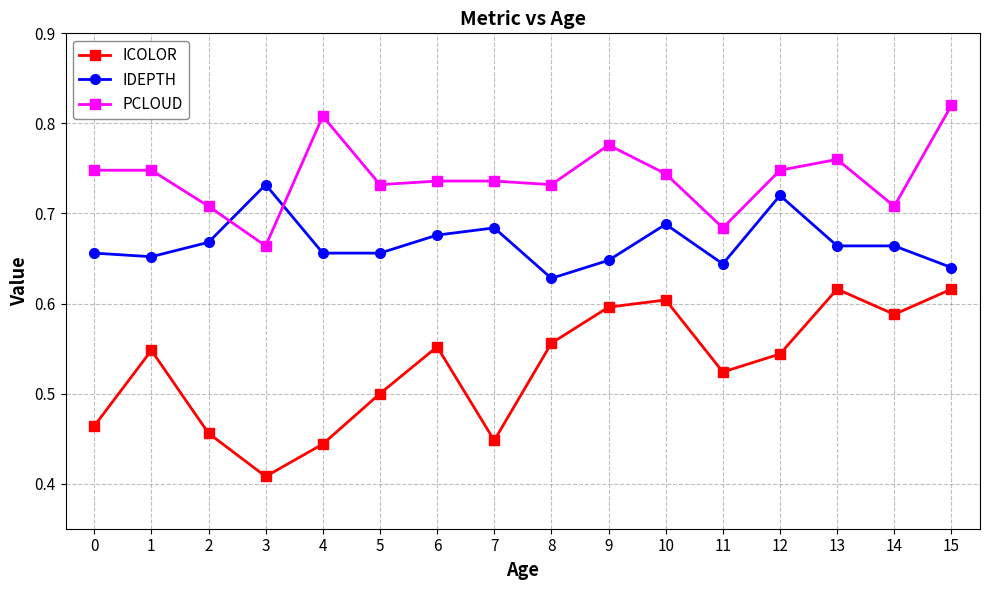

Is it true that ICOLOR equals 0.6 at 9?

True